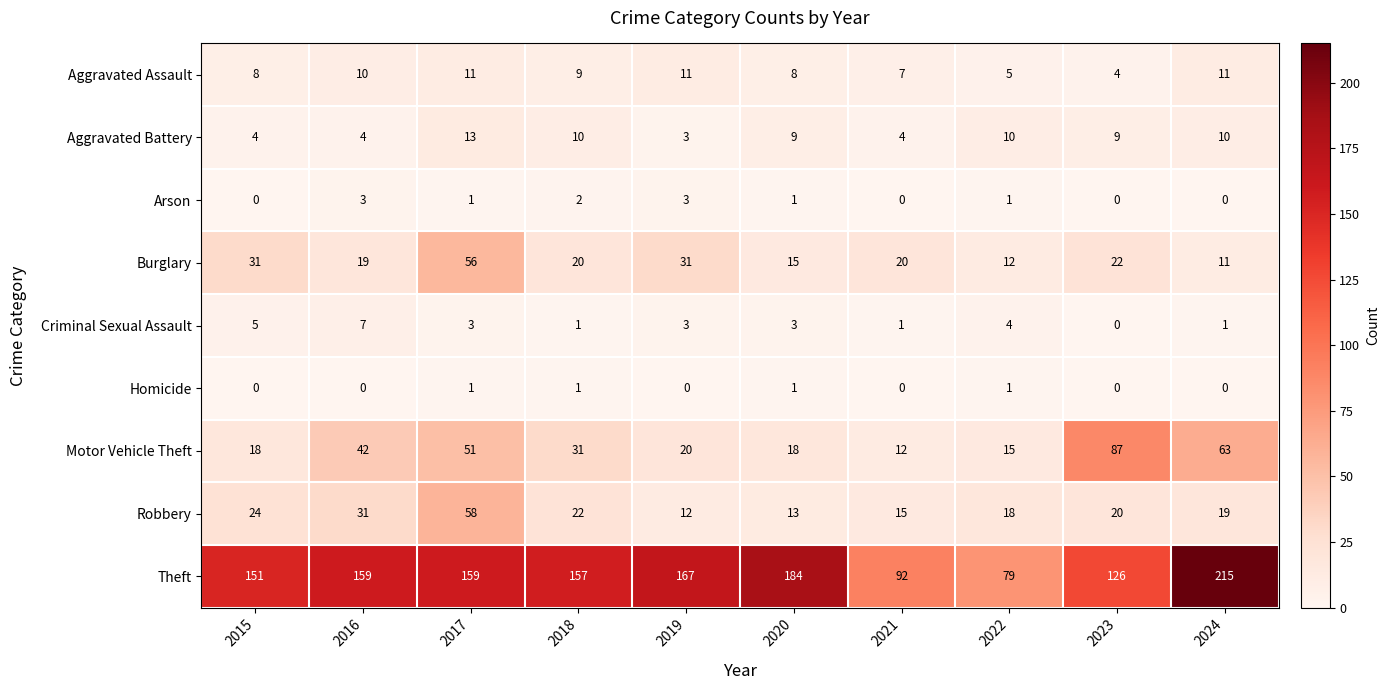

At which label does Burglary first exceed 20?

2015